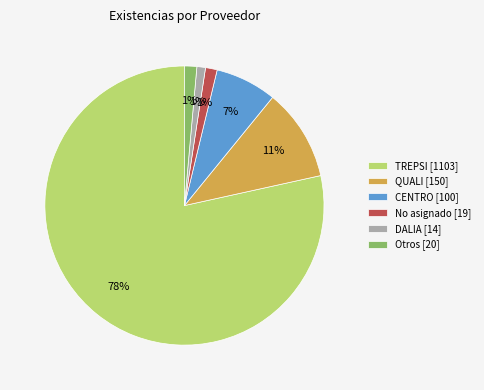

What is the largest slice in the pie chart?

TREPSI [1103]